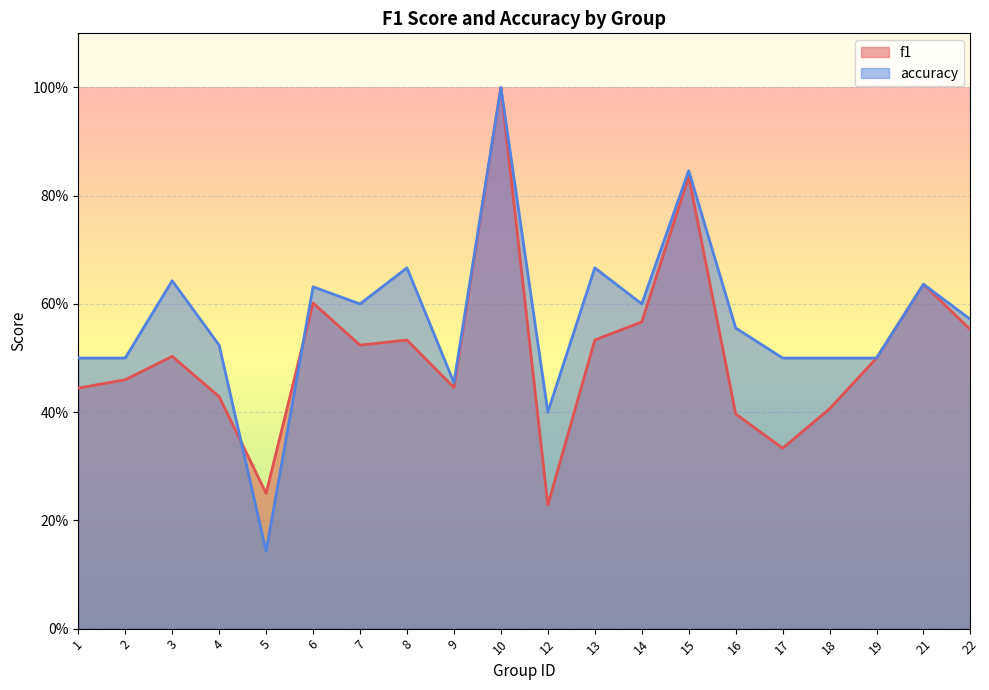

The value of accuracy at 10 is 0.3. True or false?

False